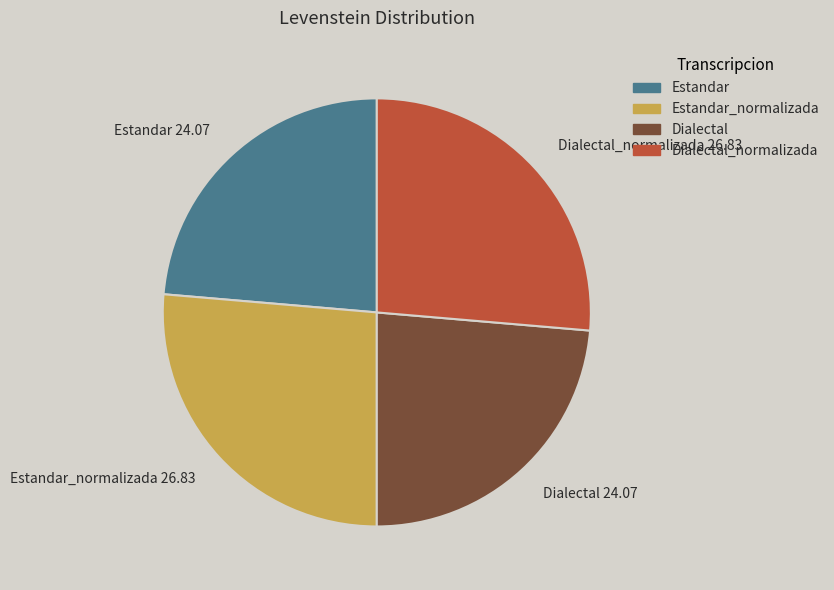

Does Dialectal_normalizada account for over 50% of the chart?

No